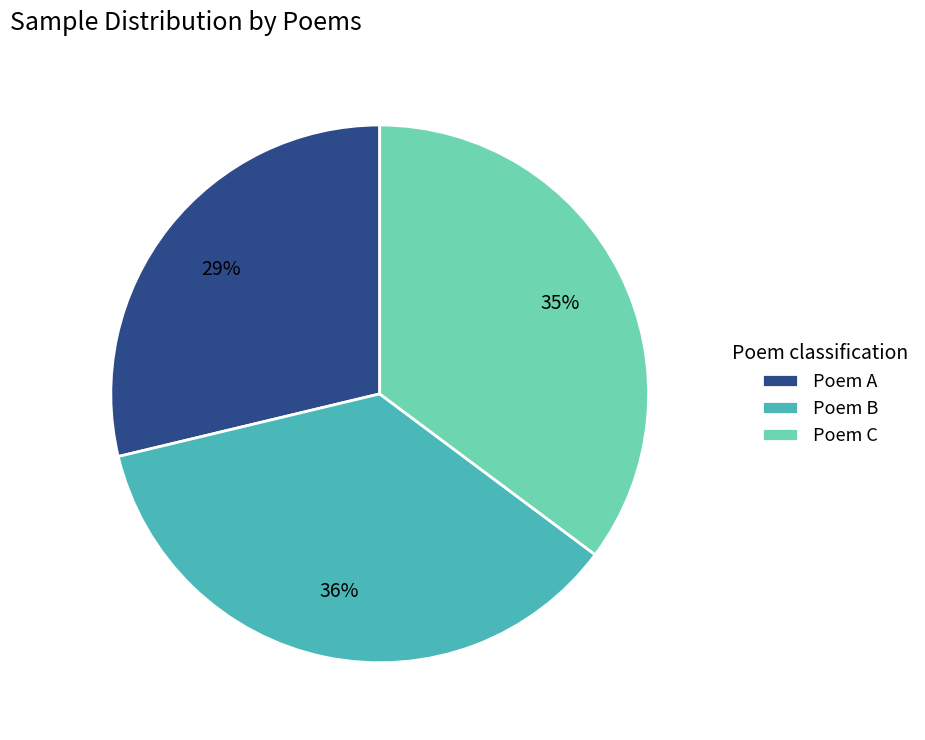

Does any single category account for the majority?

No